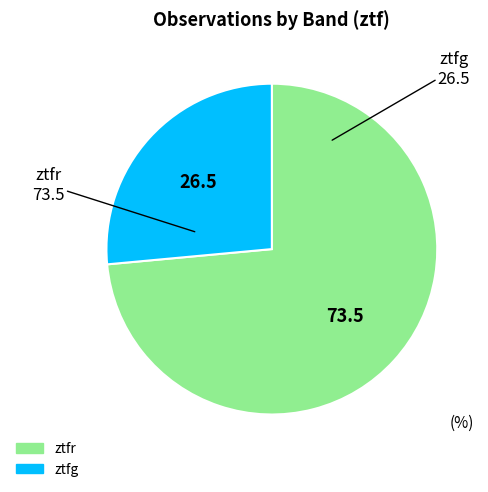

Which has a higher value, ztfg or ztfr?

ztfr